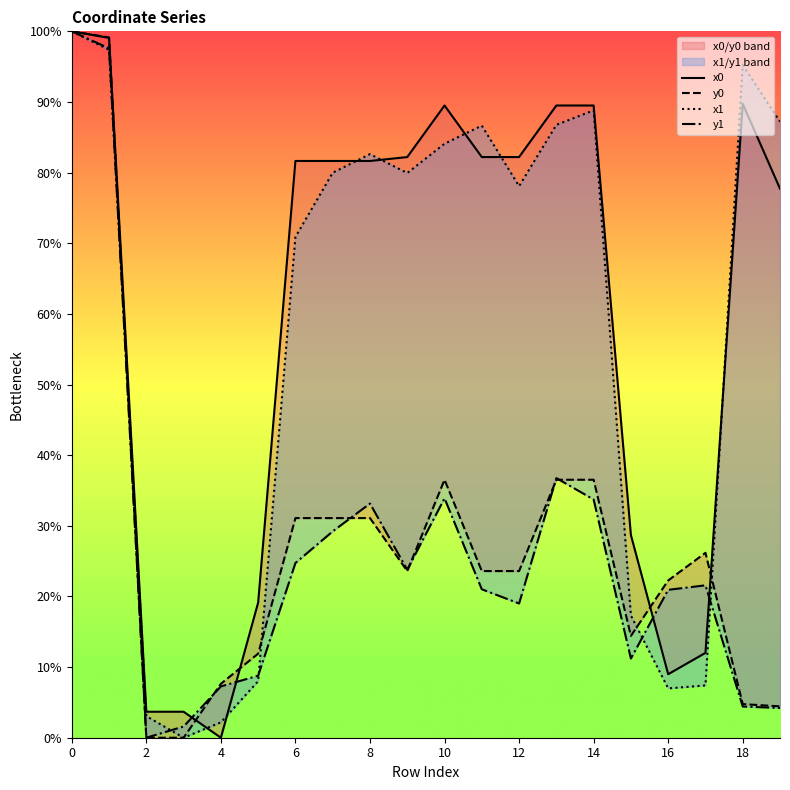

What is the sum of all y1 values?

532.8